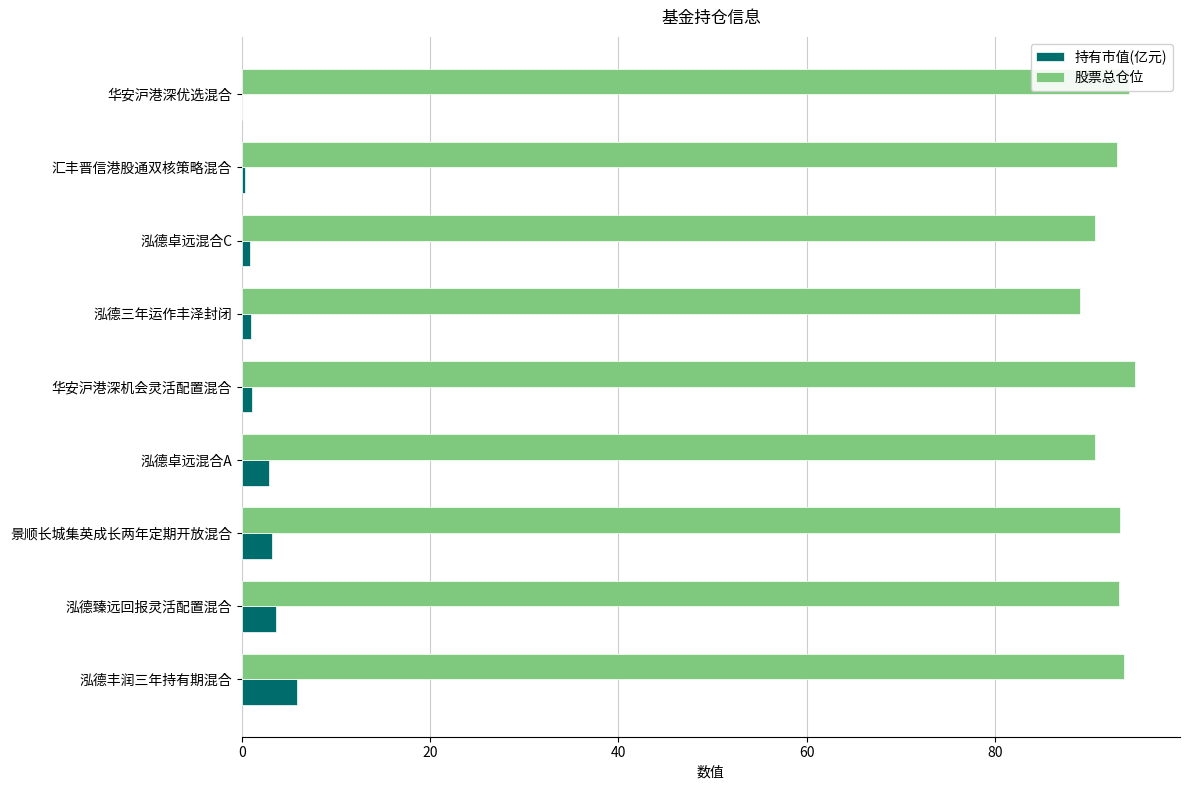

Which category has the highest value in the 持有市值(亿元) series?

泓德丰润三年持有期混合